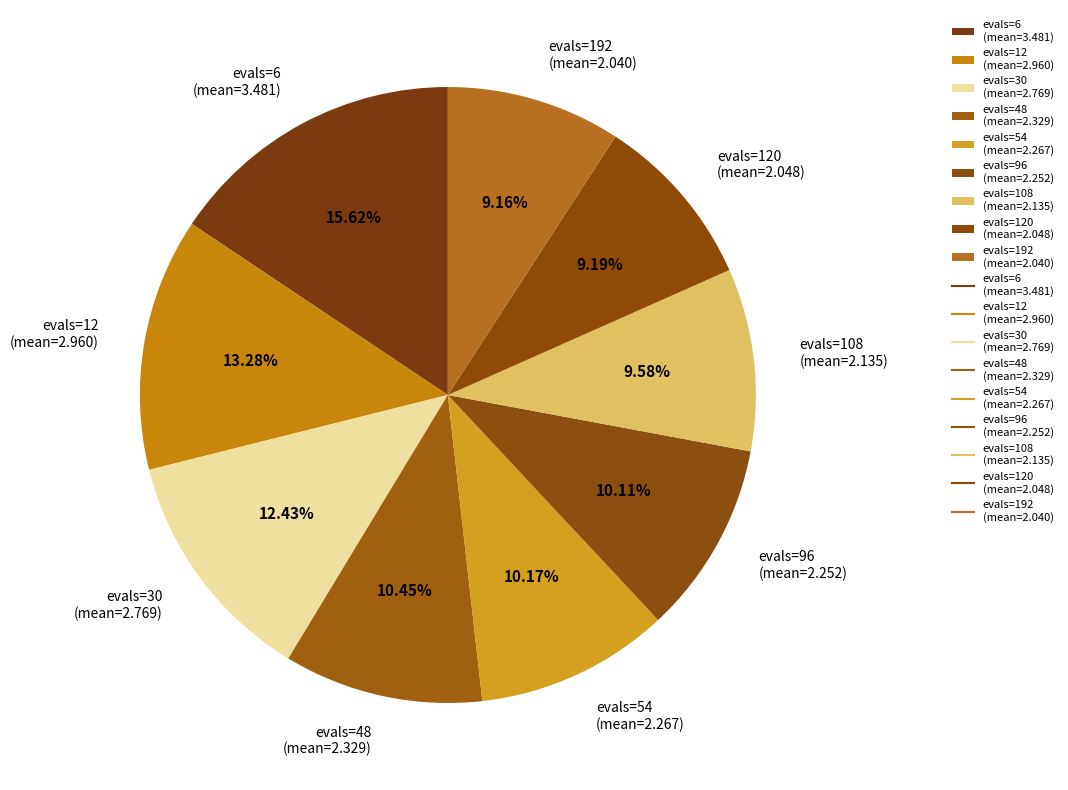

Is the sum of evals=96 (mean=2.252) and evals=108 (mean=2.135) greater than half?

No